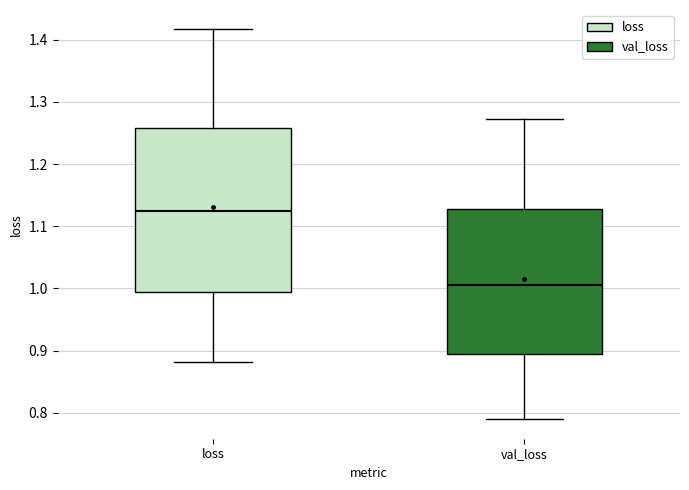

Reading left to right, read every box against the y-axis: the position of its median line, the range the box covers, and the ends of its whiskers. The values are not printed on the chart, so give them approximately, as read against the axis.

loss: median 1.12, box 0.99 to 1.26, whiskers 0.88 to 1.42
val_loss: median 1.01, box 0.89 to 1.13, whiskers 0.79 to 1.27